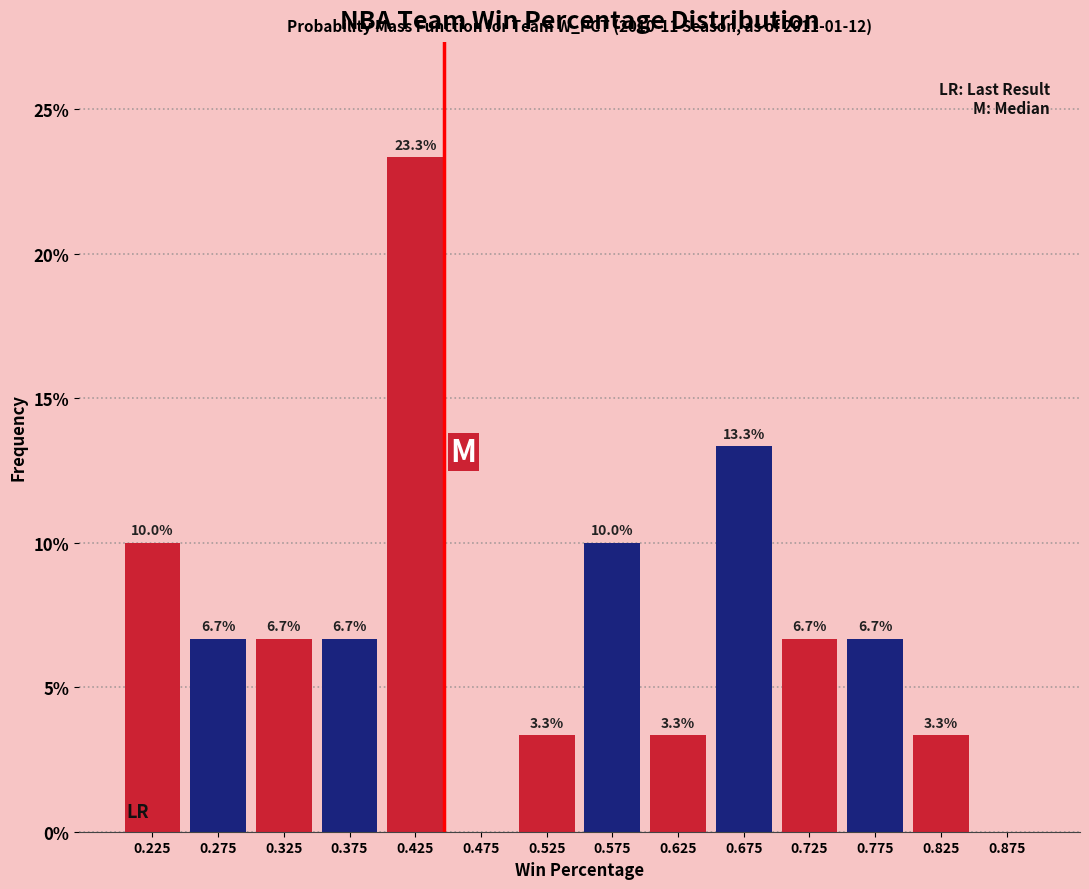

Which range on the x-axis has the tallest bar?

0.40 to 0.45